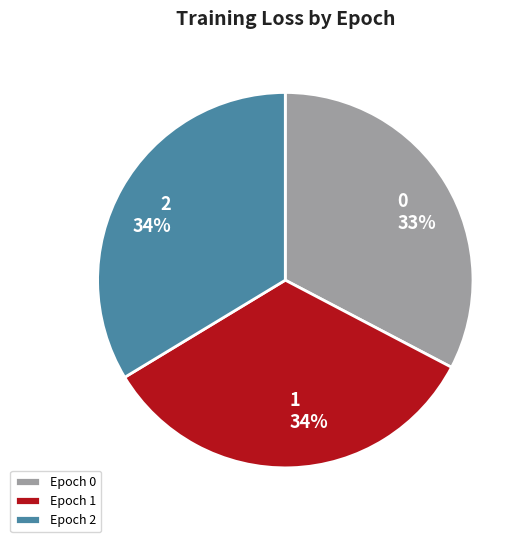

Is there any slice that represents more than half of the pie?

No